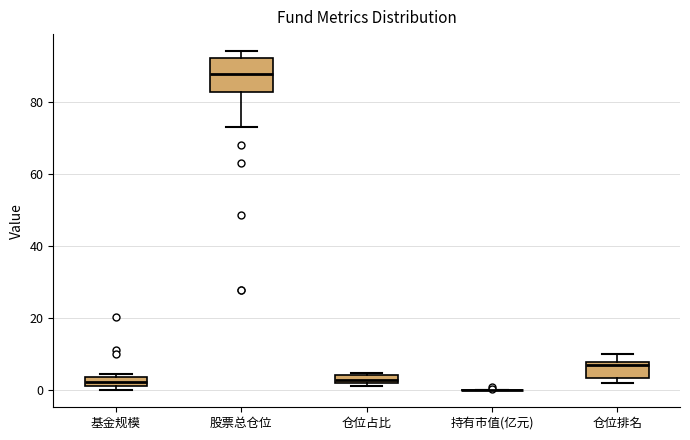

Where is the upper edge of the box for 基金规模 on the y-axis? The values are not printed on the chart, so give them approximately, as read against the axis.

4